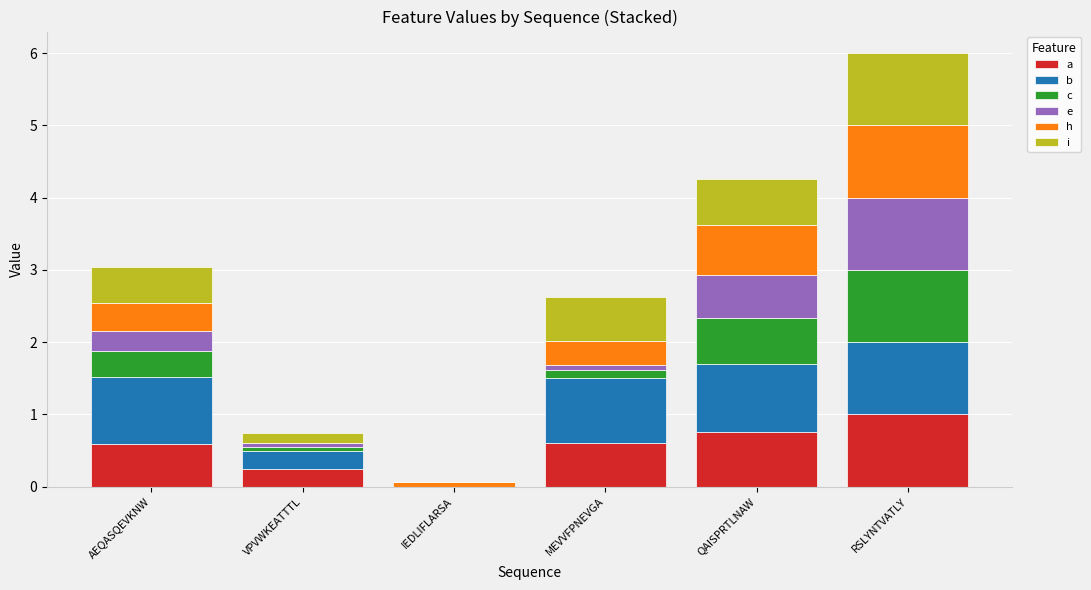

At which category is the sum across all series the highest?

RSLYNTVATLY